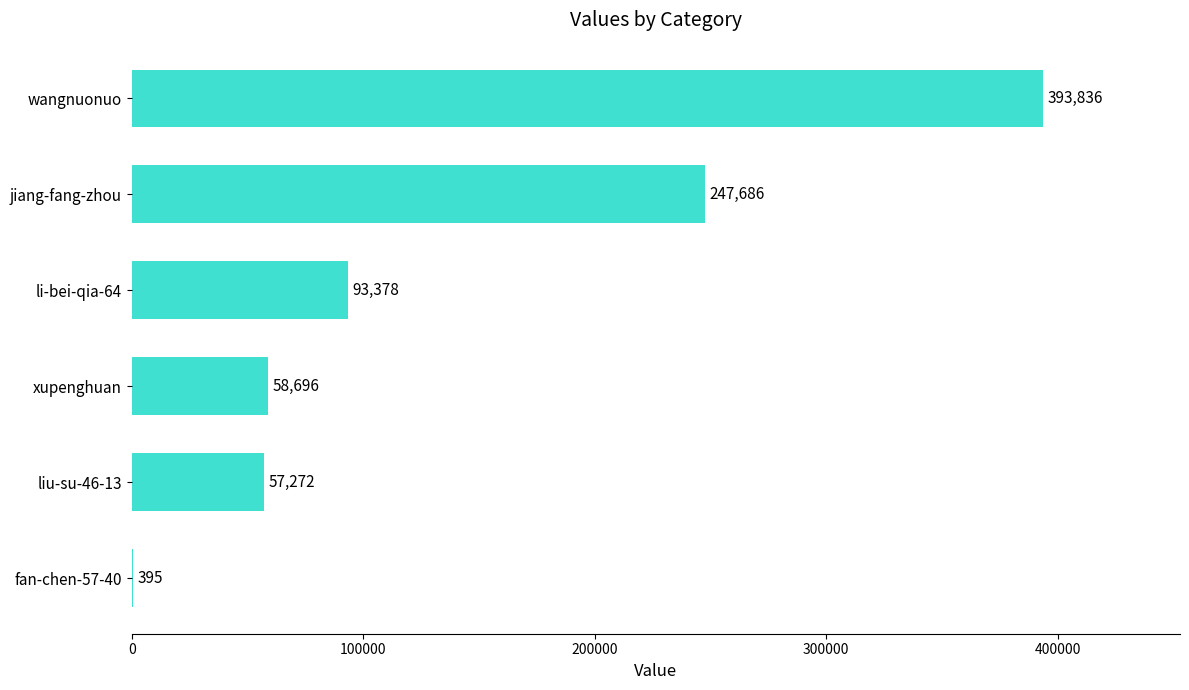

How many data points does each series have?

6